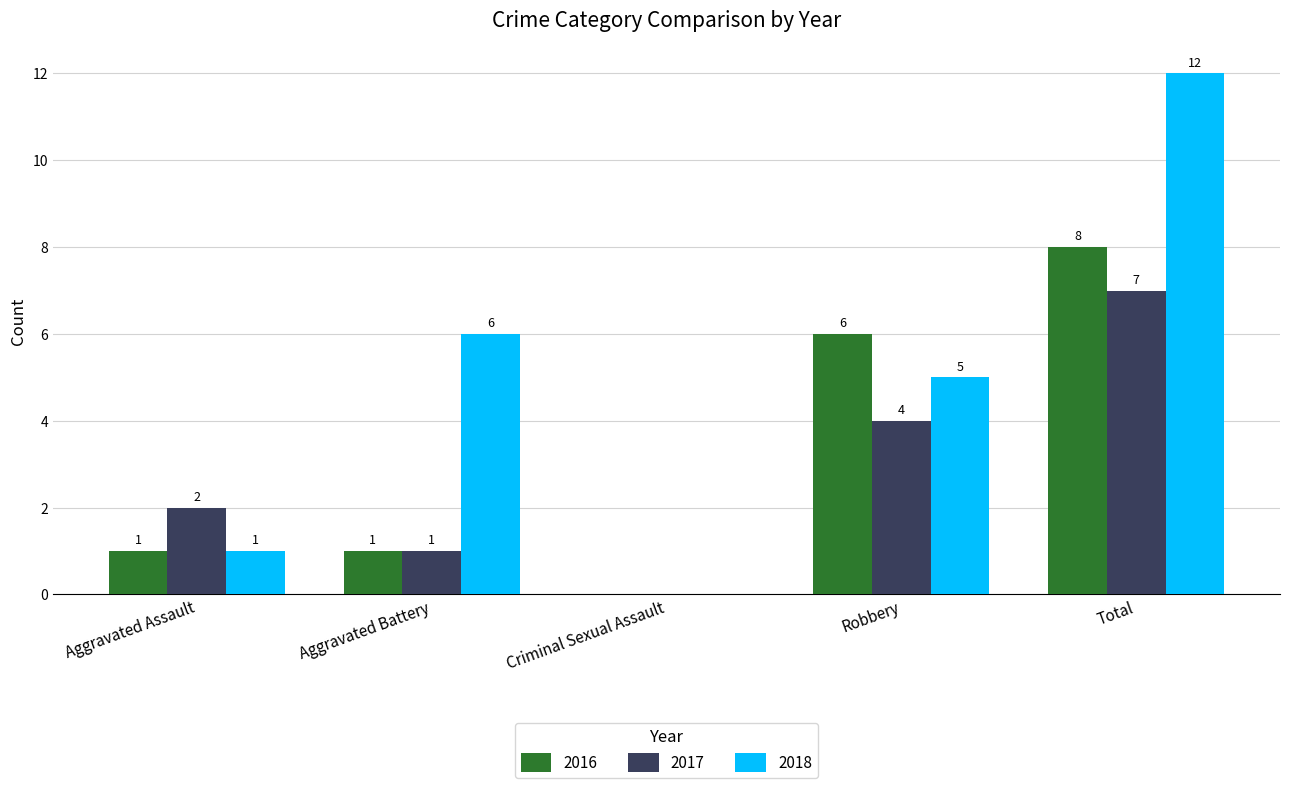

Which series changed the most between Criminal Sexual Assault and Robbery?

2016